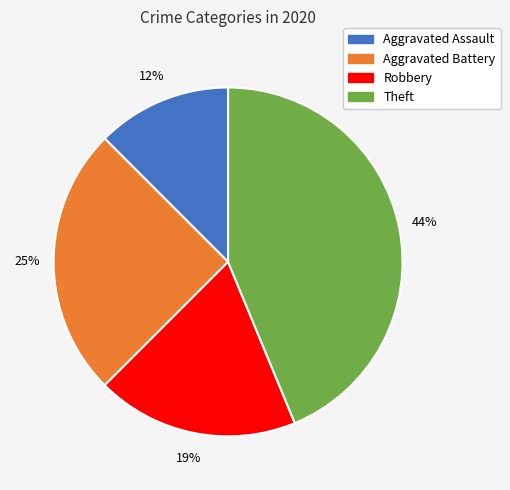

To the nearest percent, what is the average slice percentage?

25%